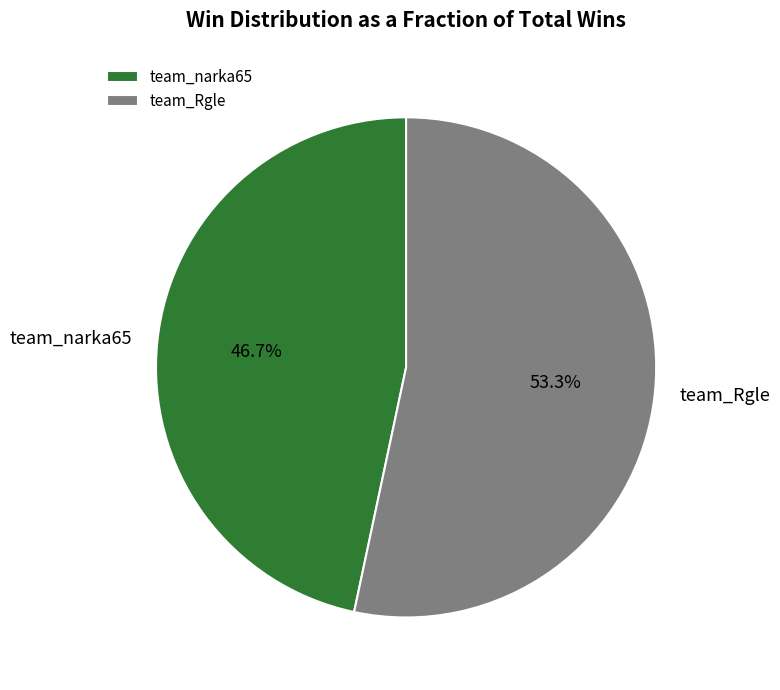

How many slices are in this pie chart?

2